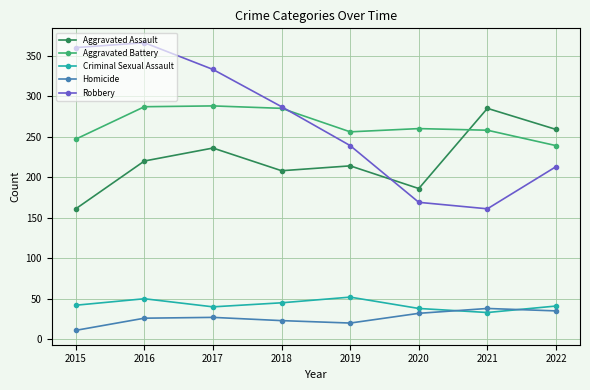

Is it true that Homicide equals 32 at 2020?

True